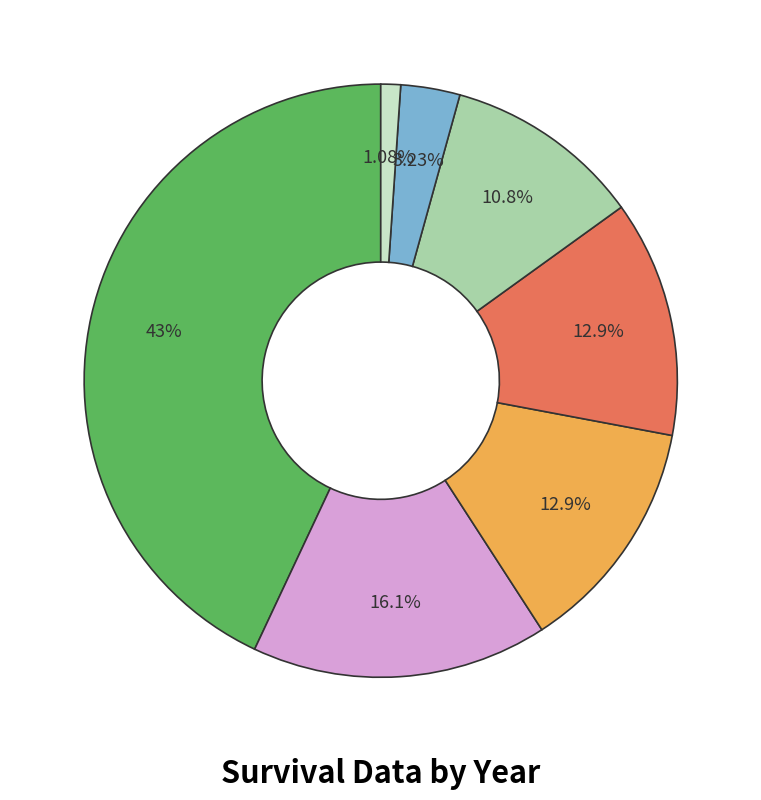

To the nearest percent, what is the average slice percentage?

14%